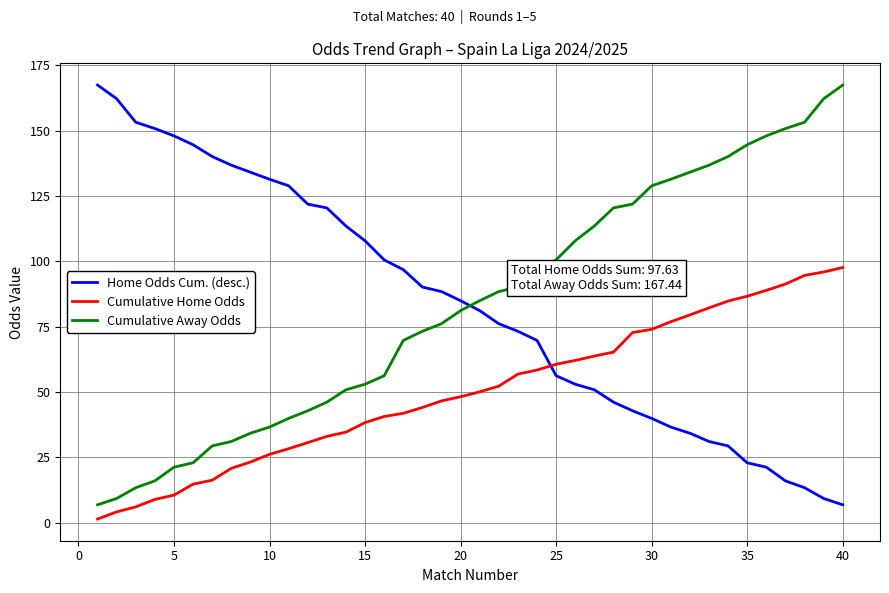

What is the difference between the maximum and minimum values in the Home Odds Cum. (desc.) series?

160.6